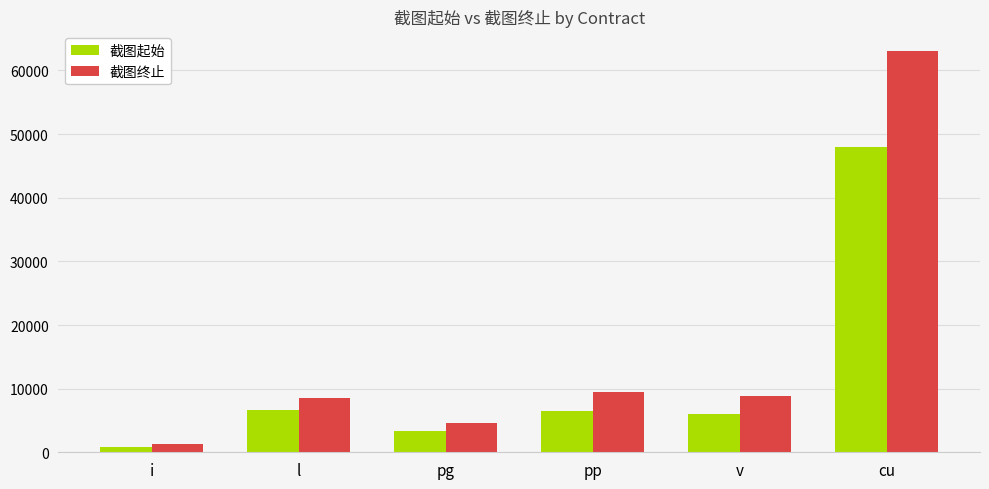

What is the value of the 截图起始 bar at the 5th from the left?

6000